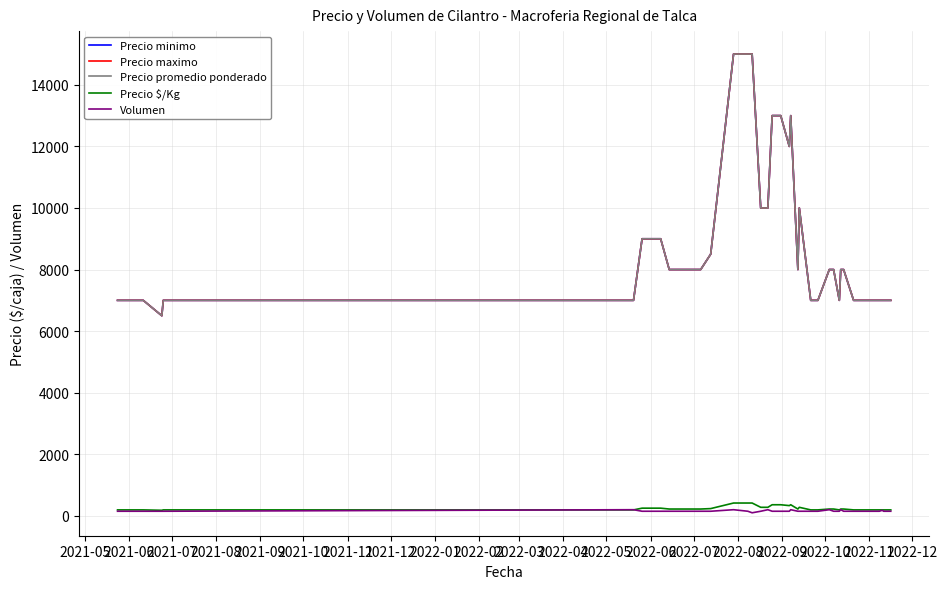

Does the chart display data point markers on the line(s)?

No